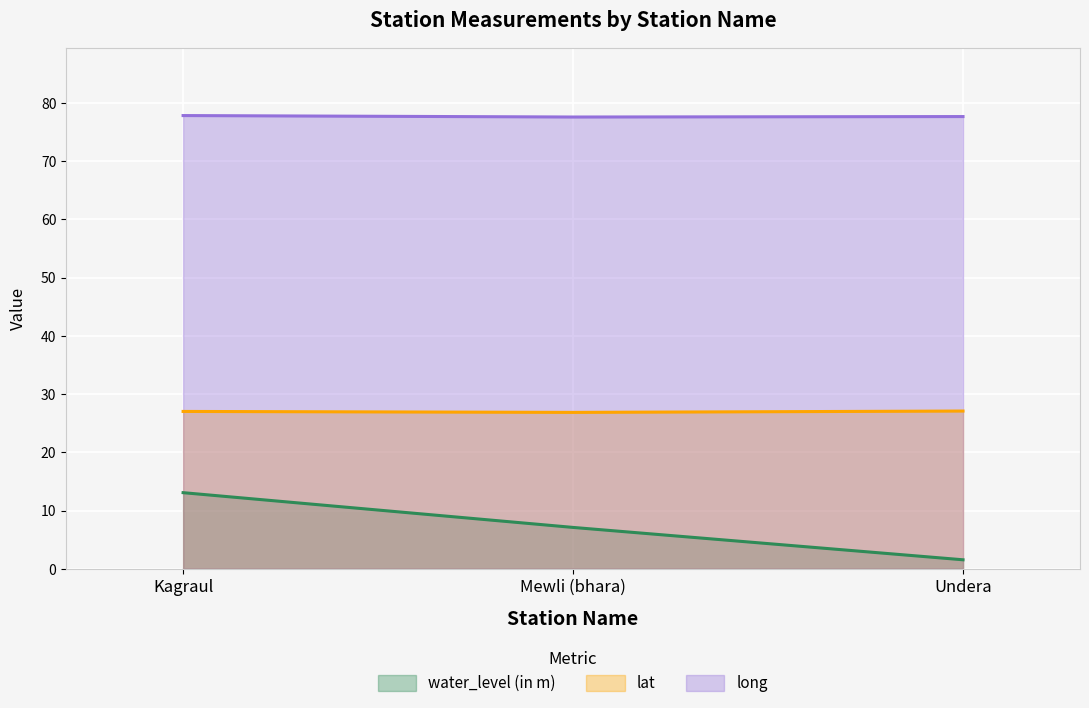

What is the value of the lat point at the 1st from the left?

27.0